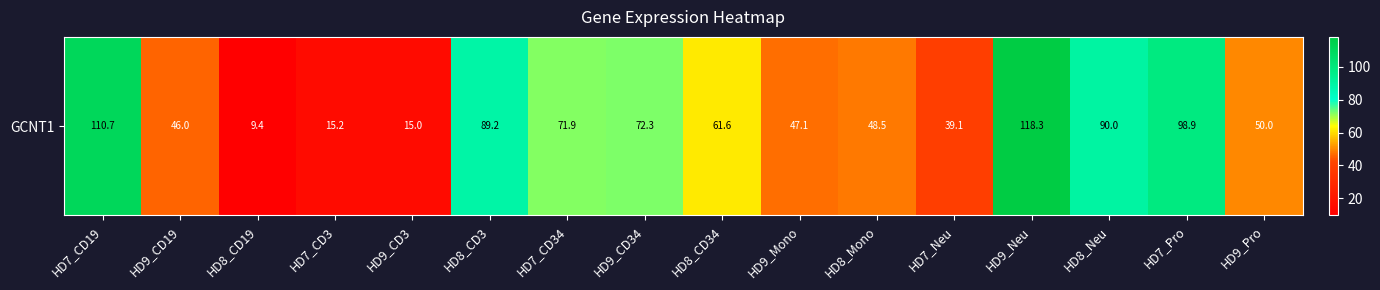

What is the approximate value at HD9_Mono?

47.1